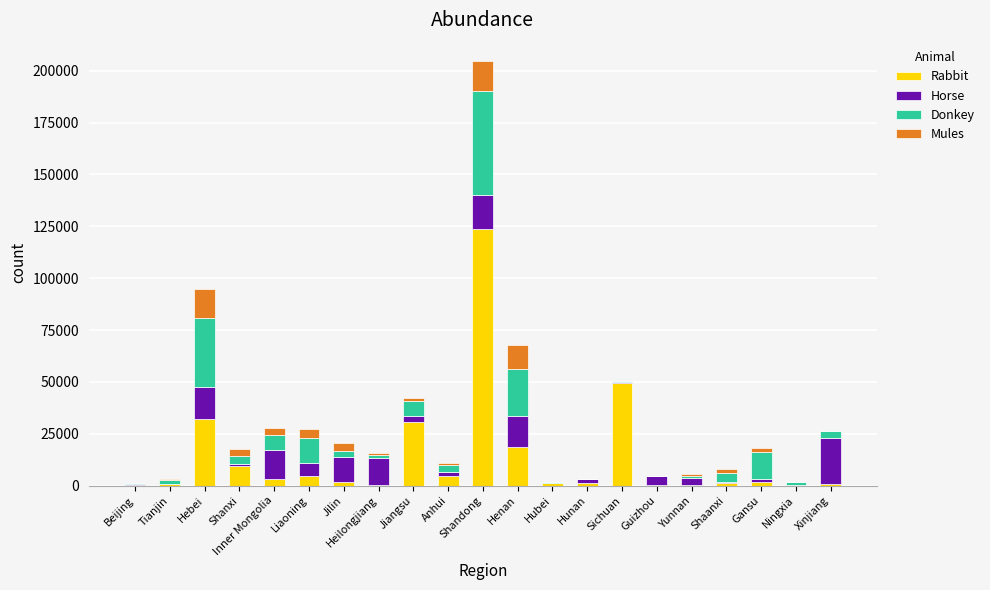

What is the maximum value for Rabbit?

123546